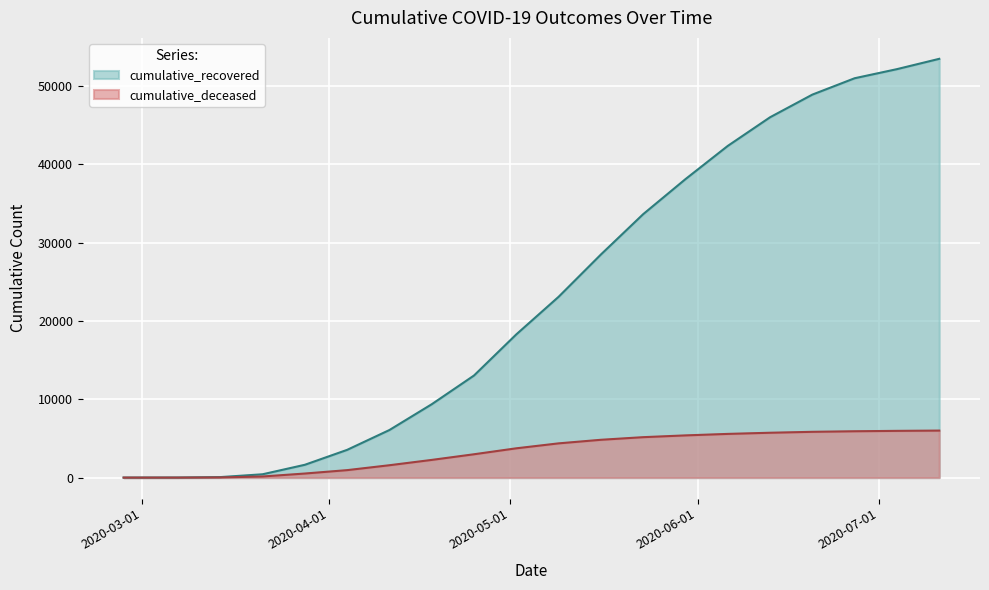

True or false: cumulative_deceased and cumulative_recovered intersect in this chart.

False